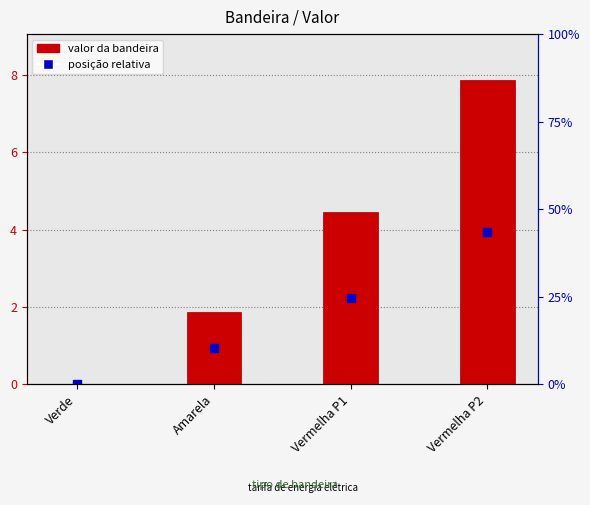

Which category has the lowest value across all series?

Verde